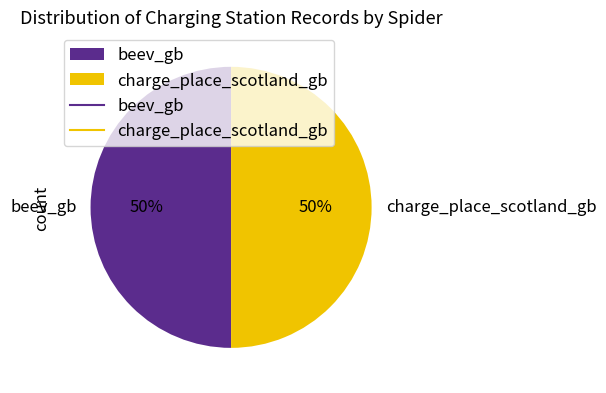

To the nearest percent, what is the average slice percentage?

50%